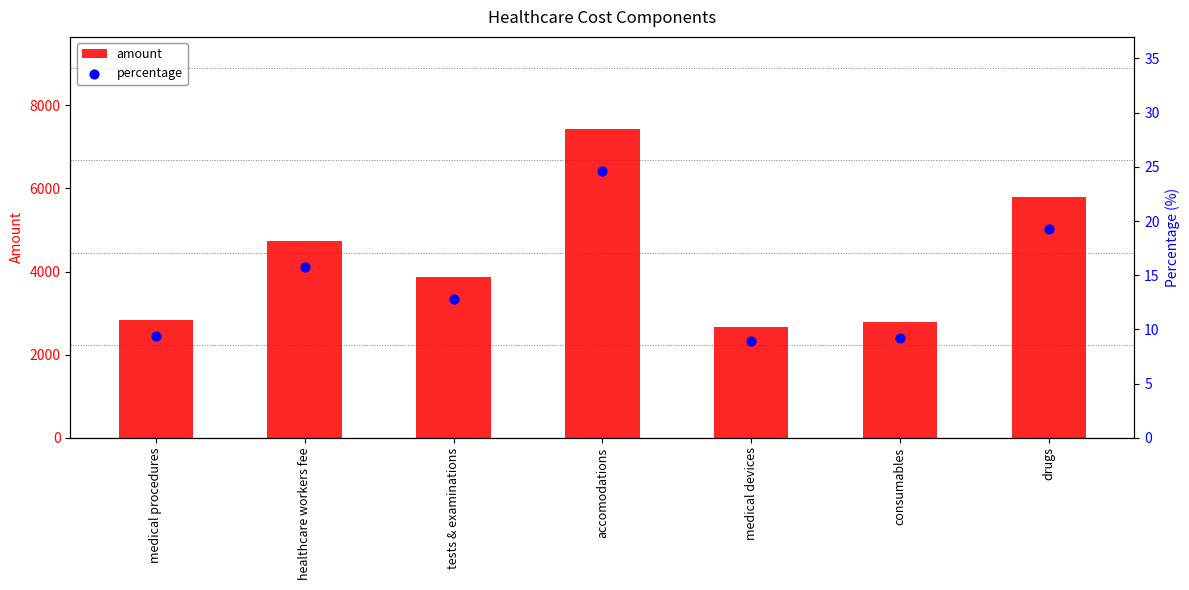

What are all the series names shown in the legend?

amount, percentage